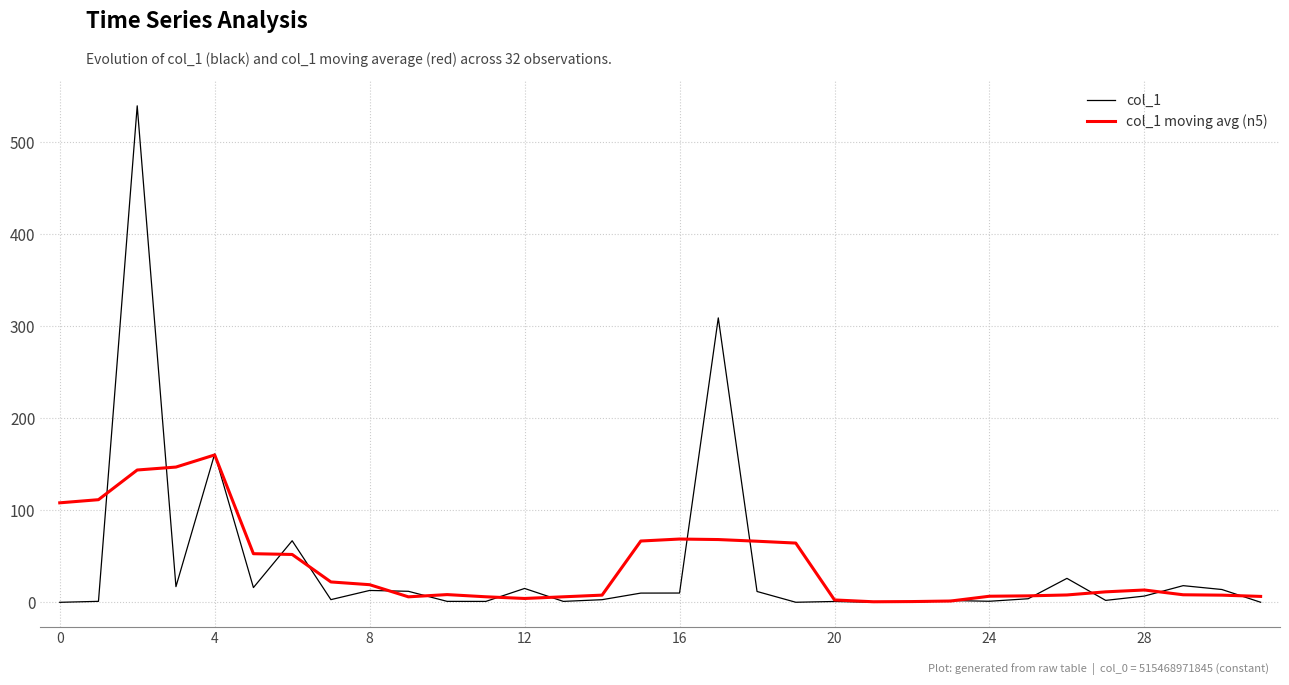

Which series has the largest range (max minus min)?

col_1